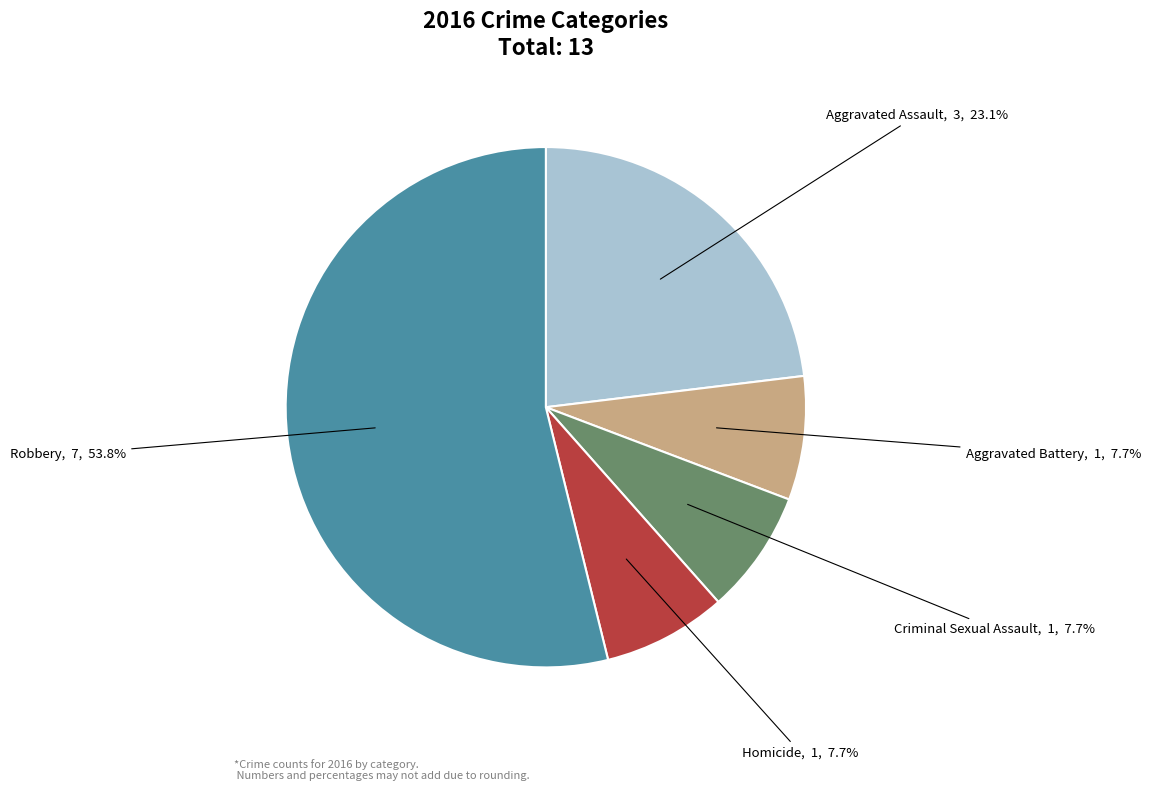

Is there any slice that represents more than half of the pie?

Yes